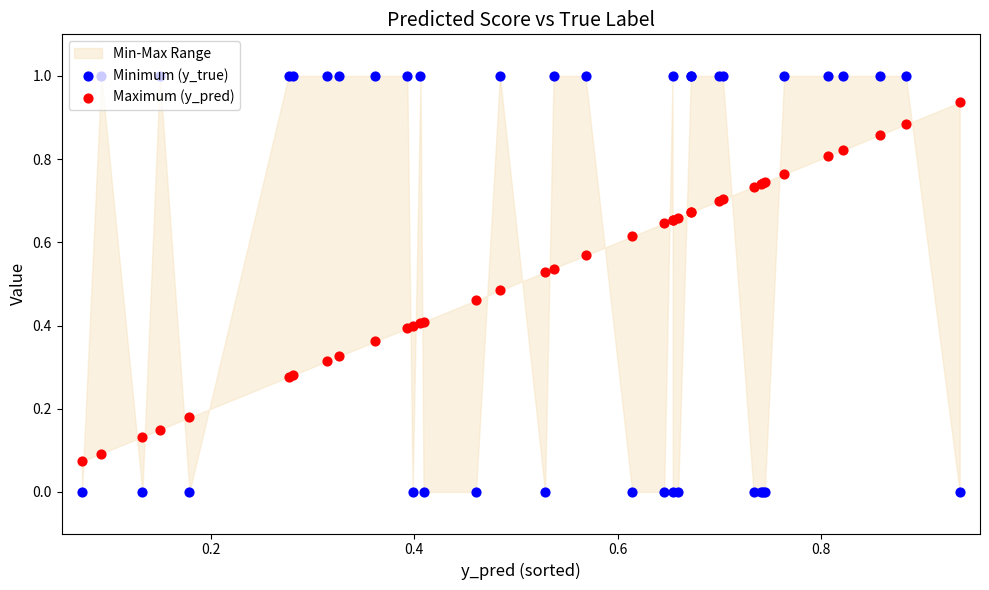

At how many categories does at least one series exceed 0?

38